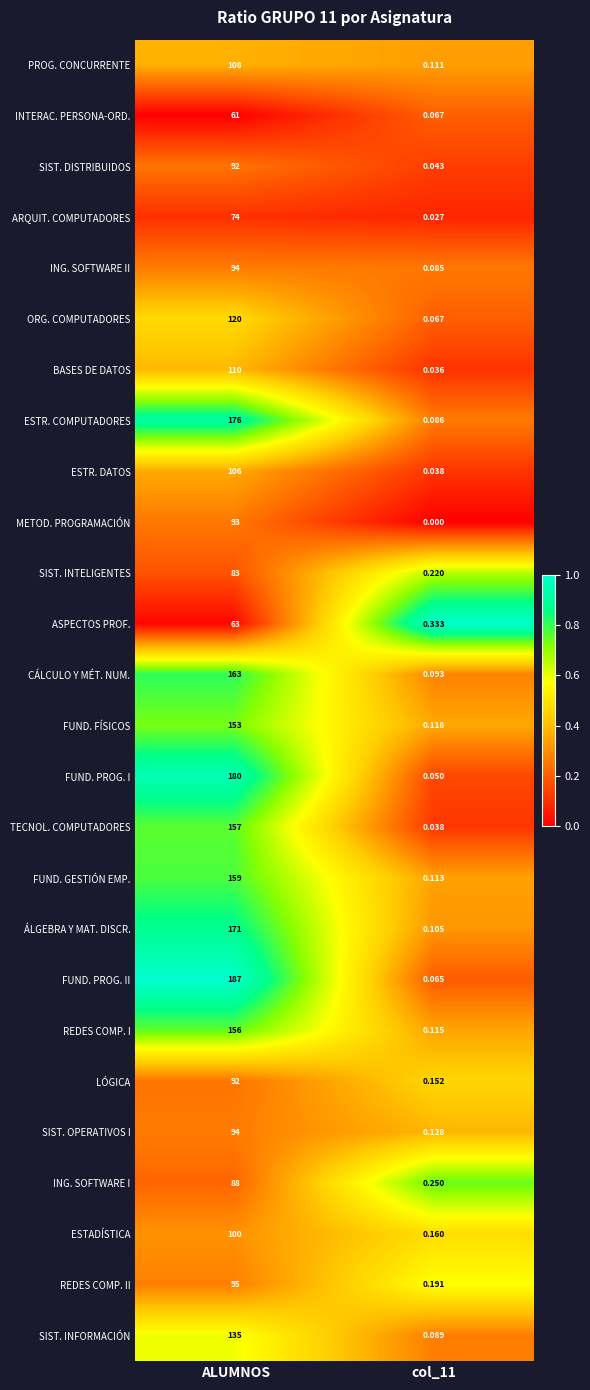

Is the value of SIST. INFORMACIÓN at col_11 greater than the value of ING. SOFTWARE I at ALUMNOS?

No